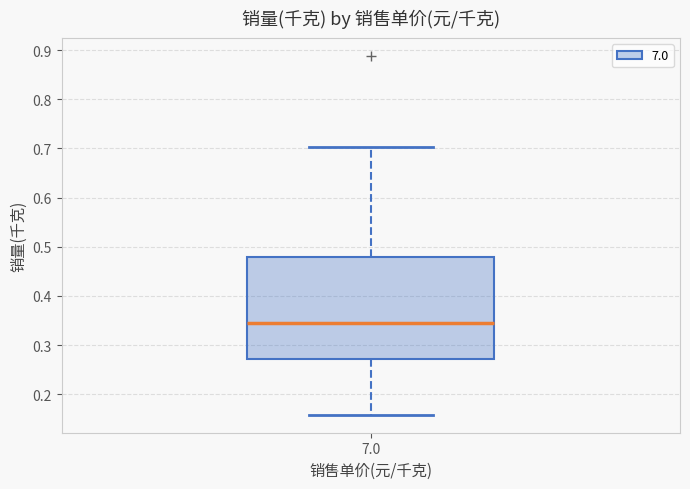

Read this box plot against the y-axis: the position of the median line, the range covered by the box, and the ends of both whiskers. The values are not printed on the chart, so give them approximately, as read against the axis.

median 0.34, box 0.27 to 0.48, whiskers 0.16 to 0.70